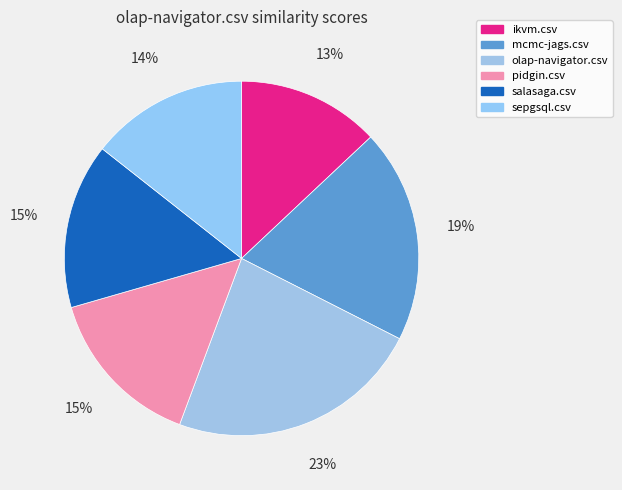

Rank the categories by value from highest to lowest.

olap-navigator.csv, mcmc-jags.csv, salasaga.csv, pidgin.csv, sepgsql.csv, ikvm.csv